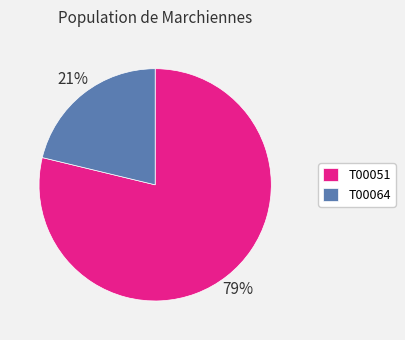

Rank the categories by value from highest to lowest.

T00051, T00064